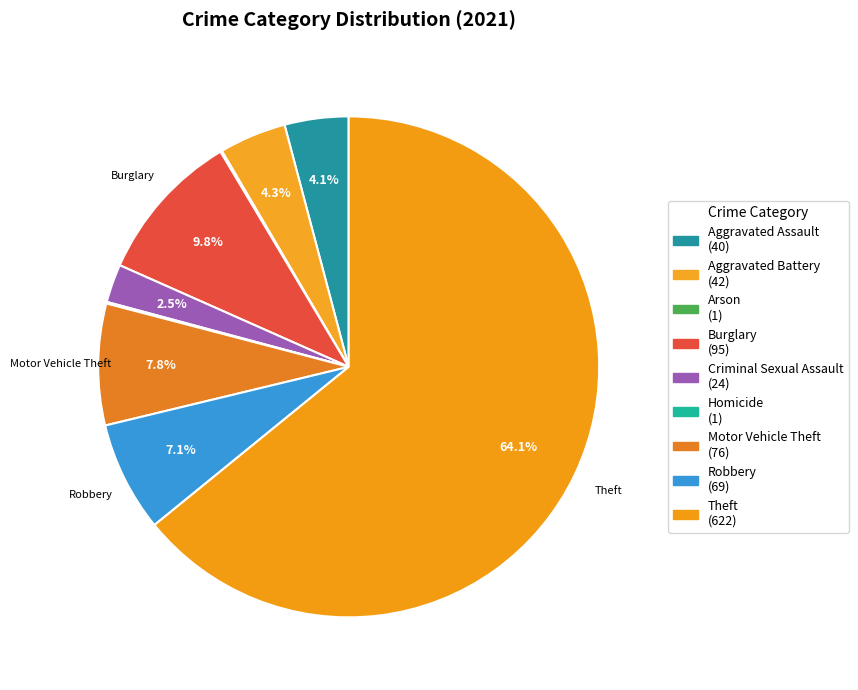

To the nearest percent, what is the difference between the largest and smallest slice percentages?

64%